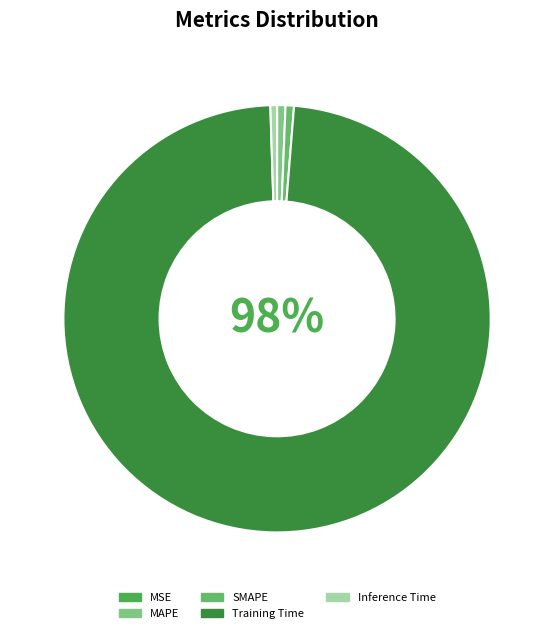

Which slice is the smallest?

MSE